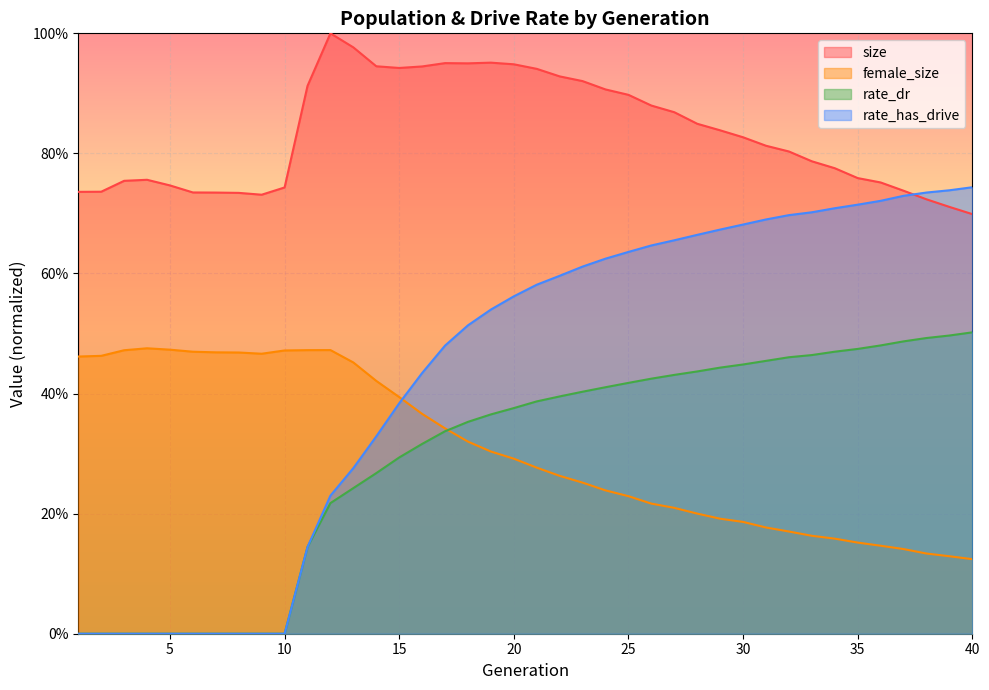

How many values in the rate_dr series exceed 0?

30